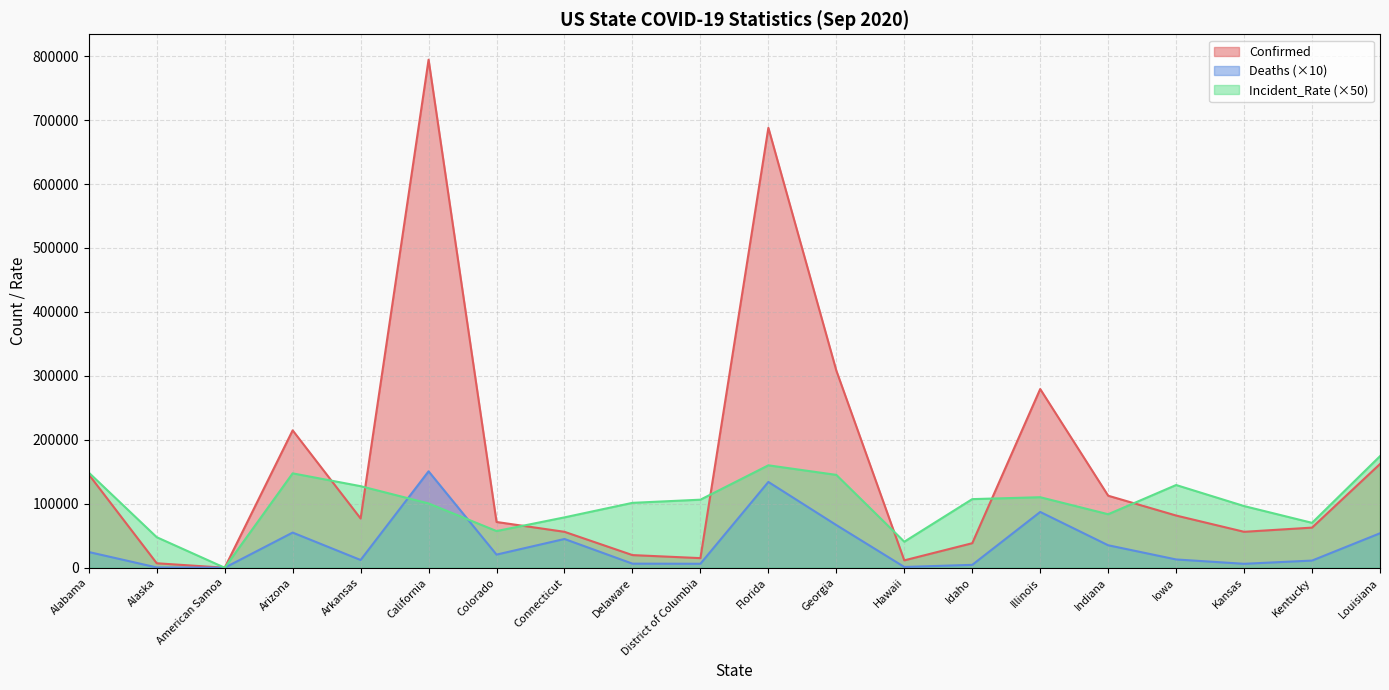

What position from the left is Connecticut?

8